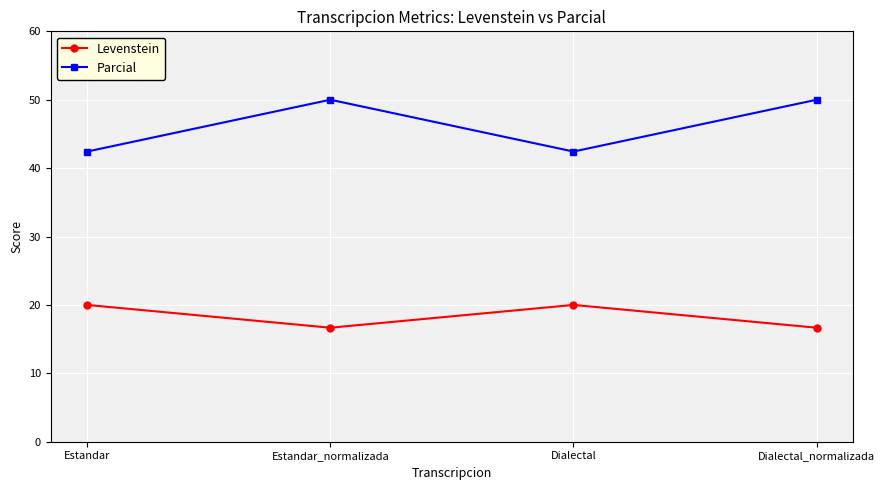

What is the difference between the maximum and second lowest values in the Parcial series?

7.6